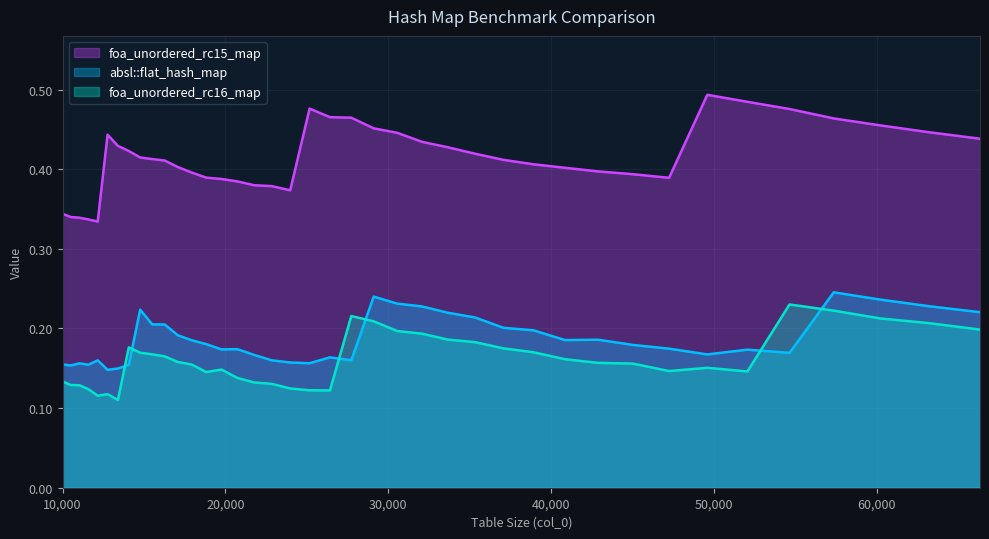

At which category does foa_unordered_rc16_map reach its first local valley?

12154